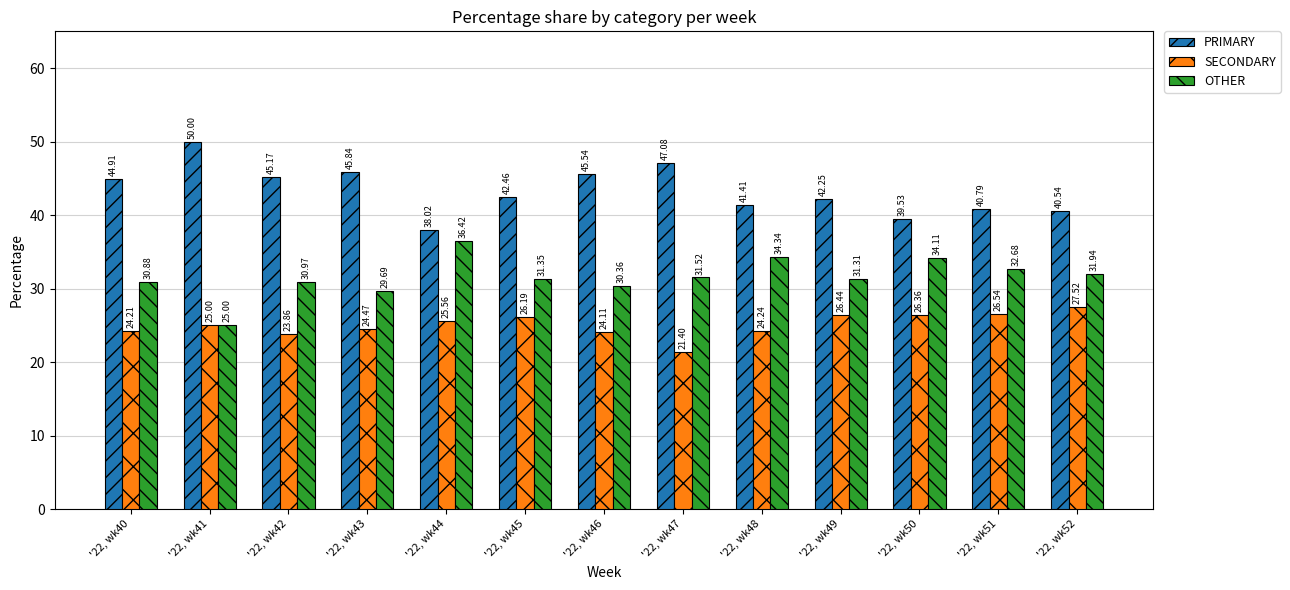

What is the approximate value of SECONDARY at '22, wk46?

24.1